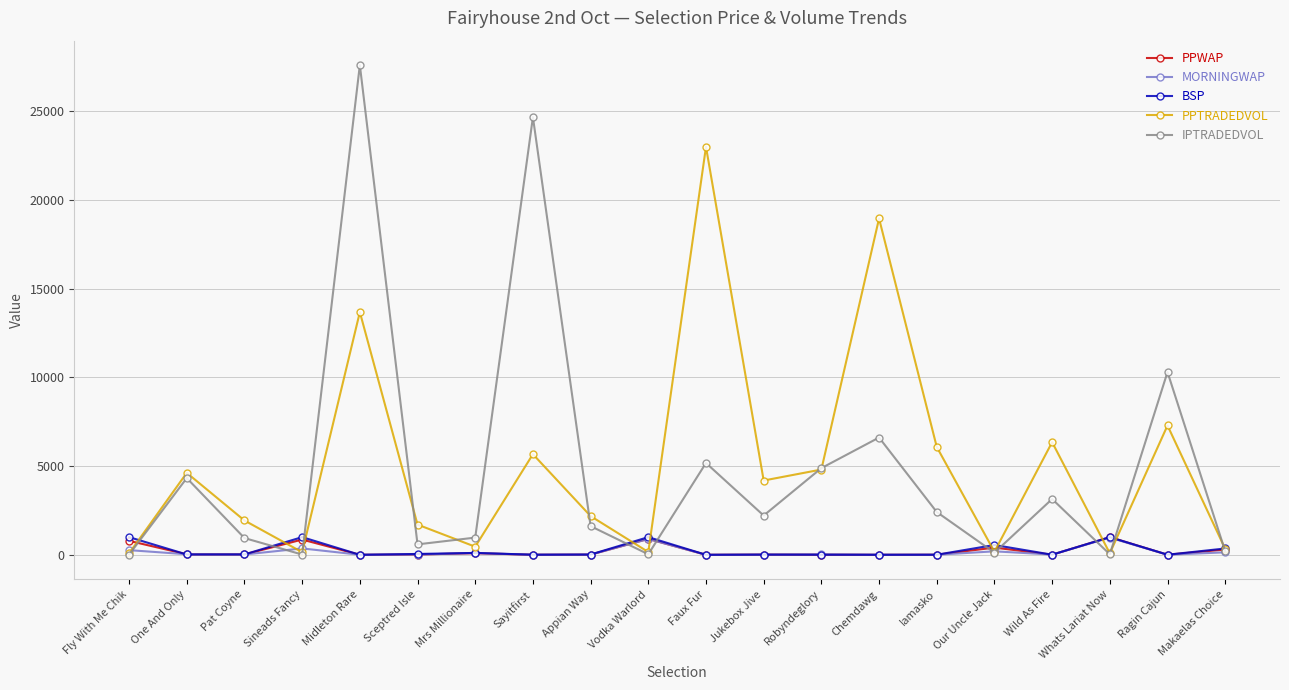

What is the label of the 9th point from the left?

Appian Way